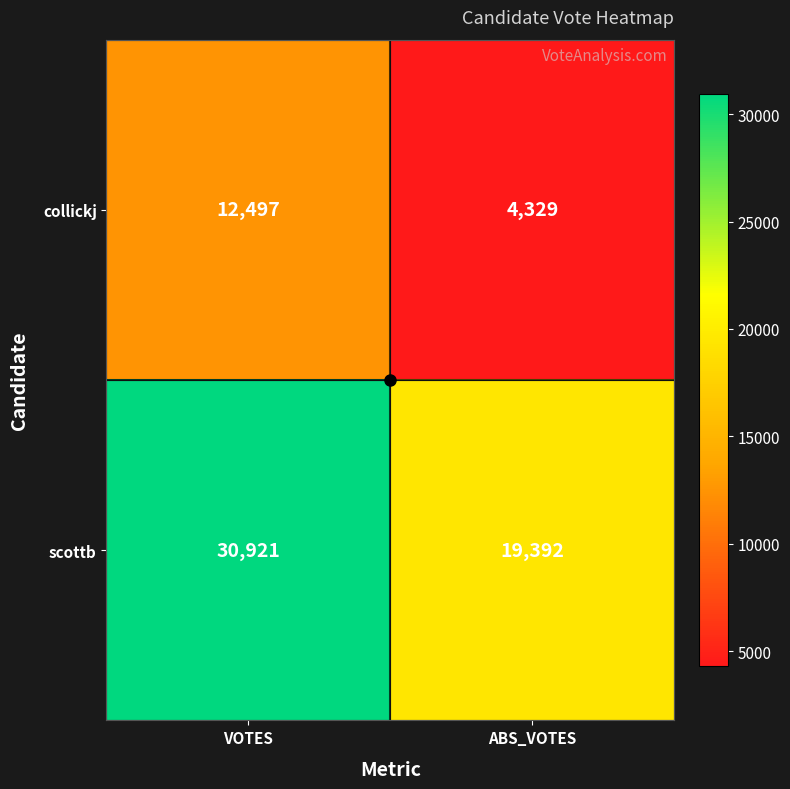

What is the smallest value displayed?

4329